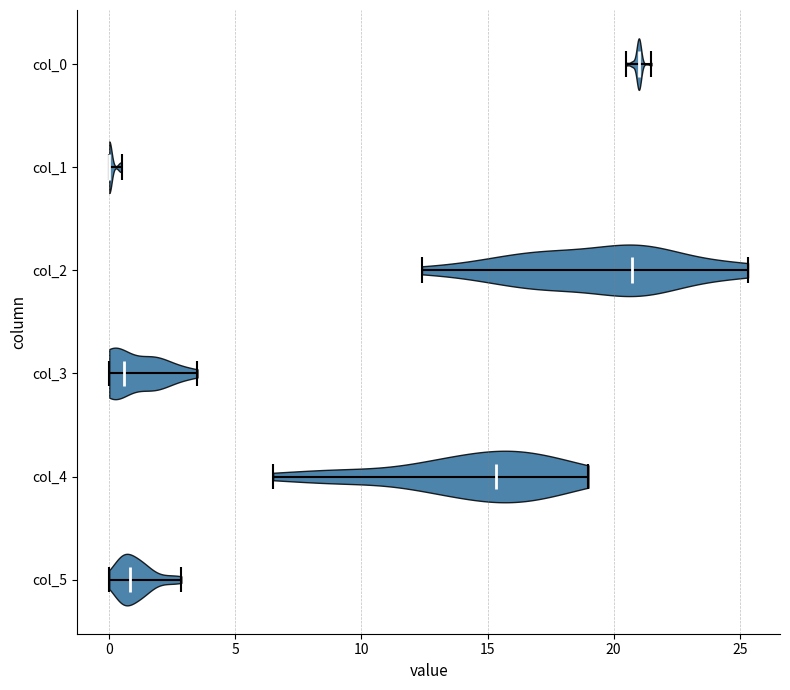

Reading bottom to top, read every violin against the x-axis: where its median line is, and the lowest and highest points it reaches. The values are not printed on the chart, so give them approximately, as read against the axis.

col_5: median line 1.0, lowest point 0.0, highest point 3.0
col_4: median line 15.5, lowest point 6.5, highest point 19.0
col_3: median line 0.5, lowest point 0.0, highest point 3.5
col_2: median line 20.5, lowest point 12.5, highest point 25.5
col_1: median line 0.0, lowest point 0.0, highest point 0.5
col_0: median line 21.0, lowest point 20.5, highest point 21.5